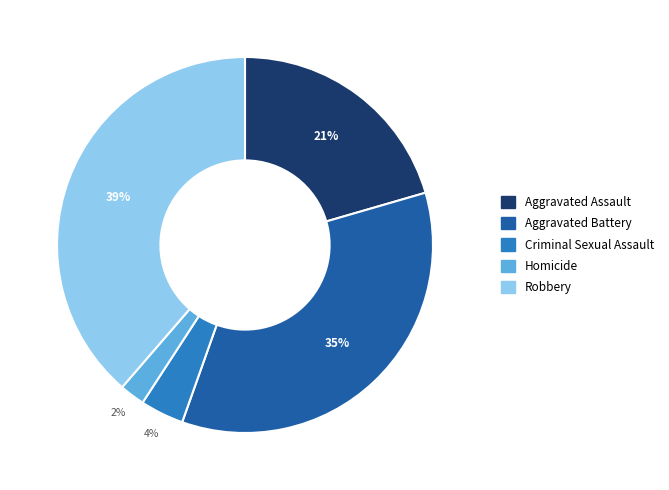

Which has a higher value, Aggravated Assault or Criminal Sexual Assault?

Aggravated Assault